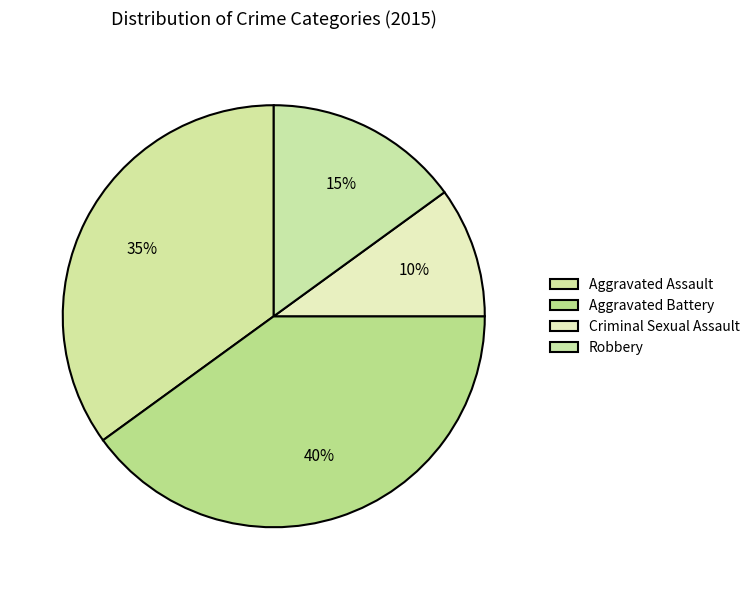

To the nearest percent, what is the combined percentage of Aggravated Assault and Aggravated Battery?

75%